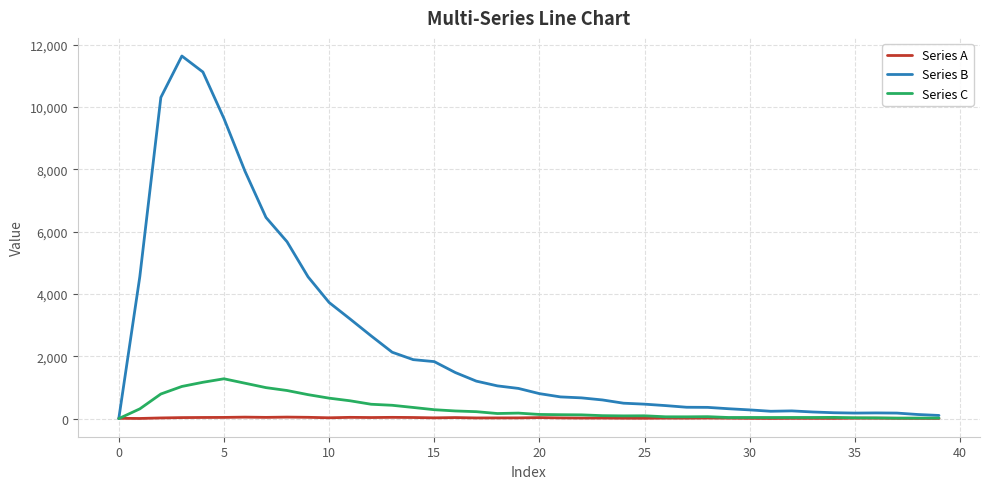

Which series has the largest total across all categories?

Series B